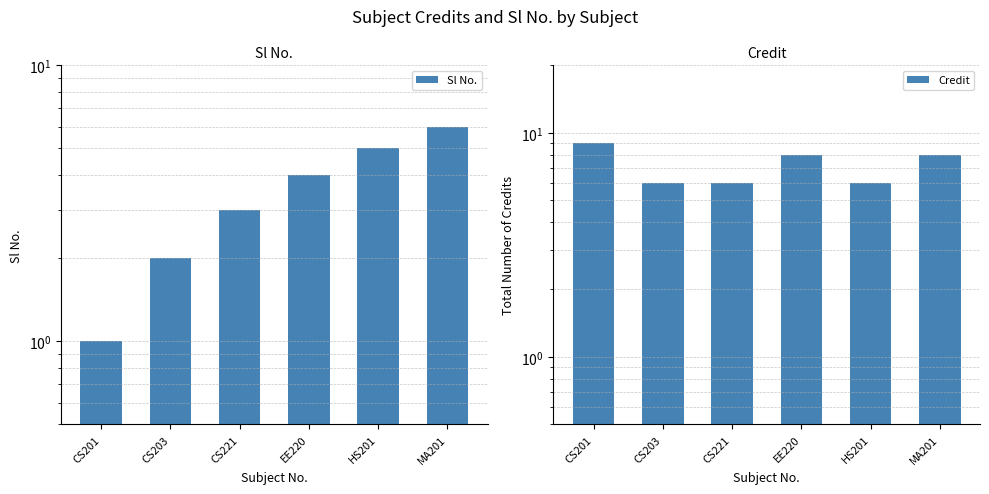

At CS201, list the series in order from largest to smallest.

Credit, Sl No.